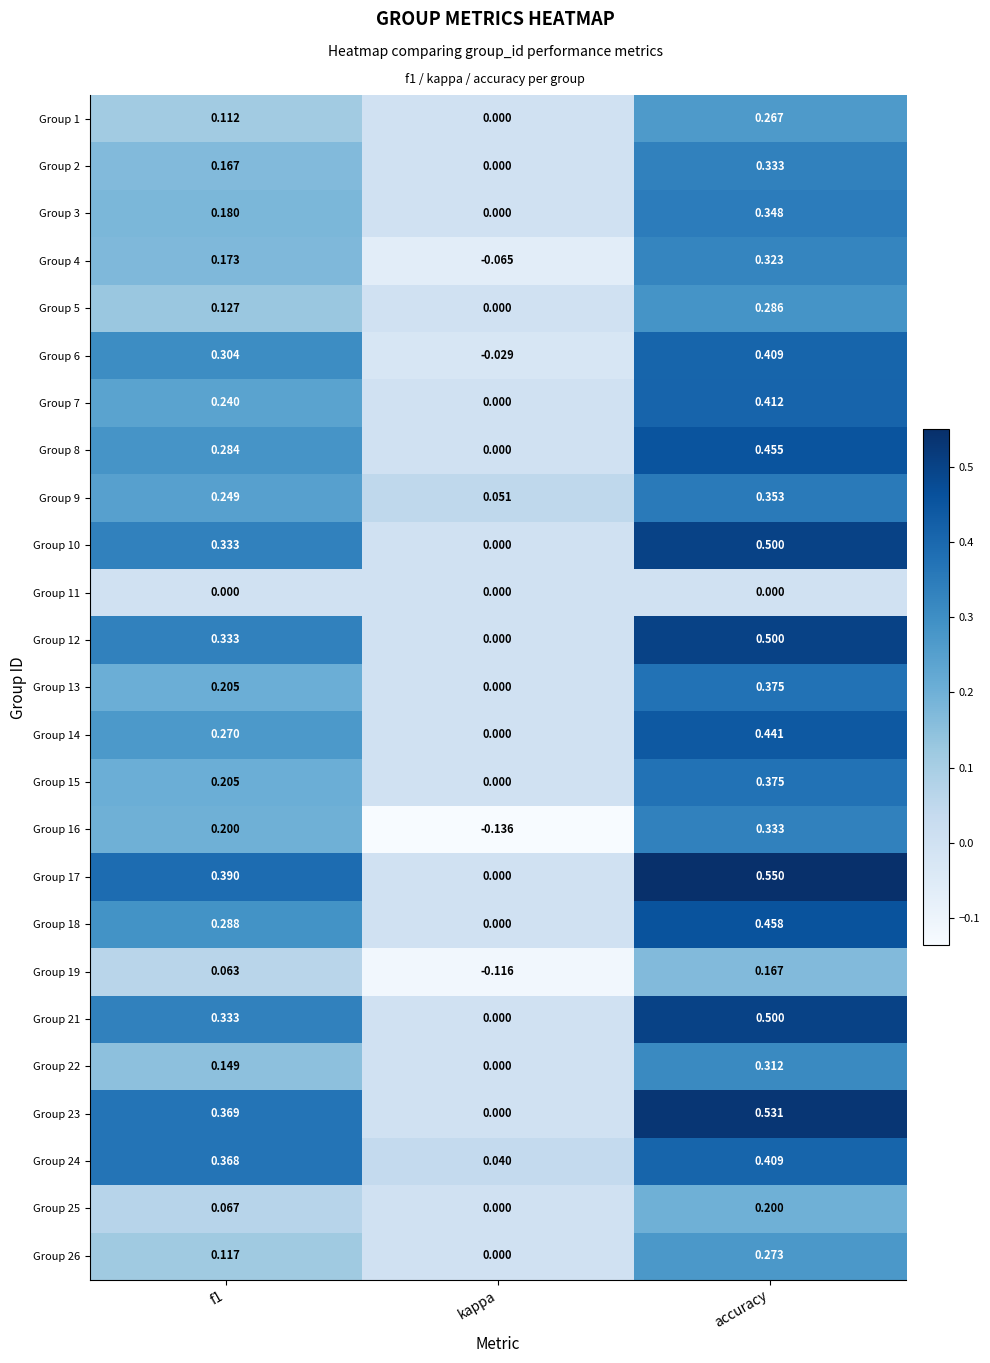

Where is Group 24 nearest to the value 0?

kappa